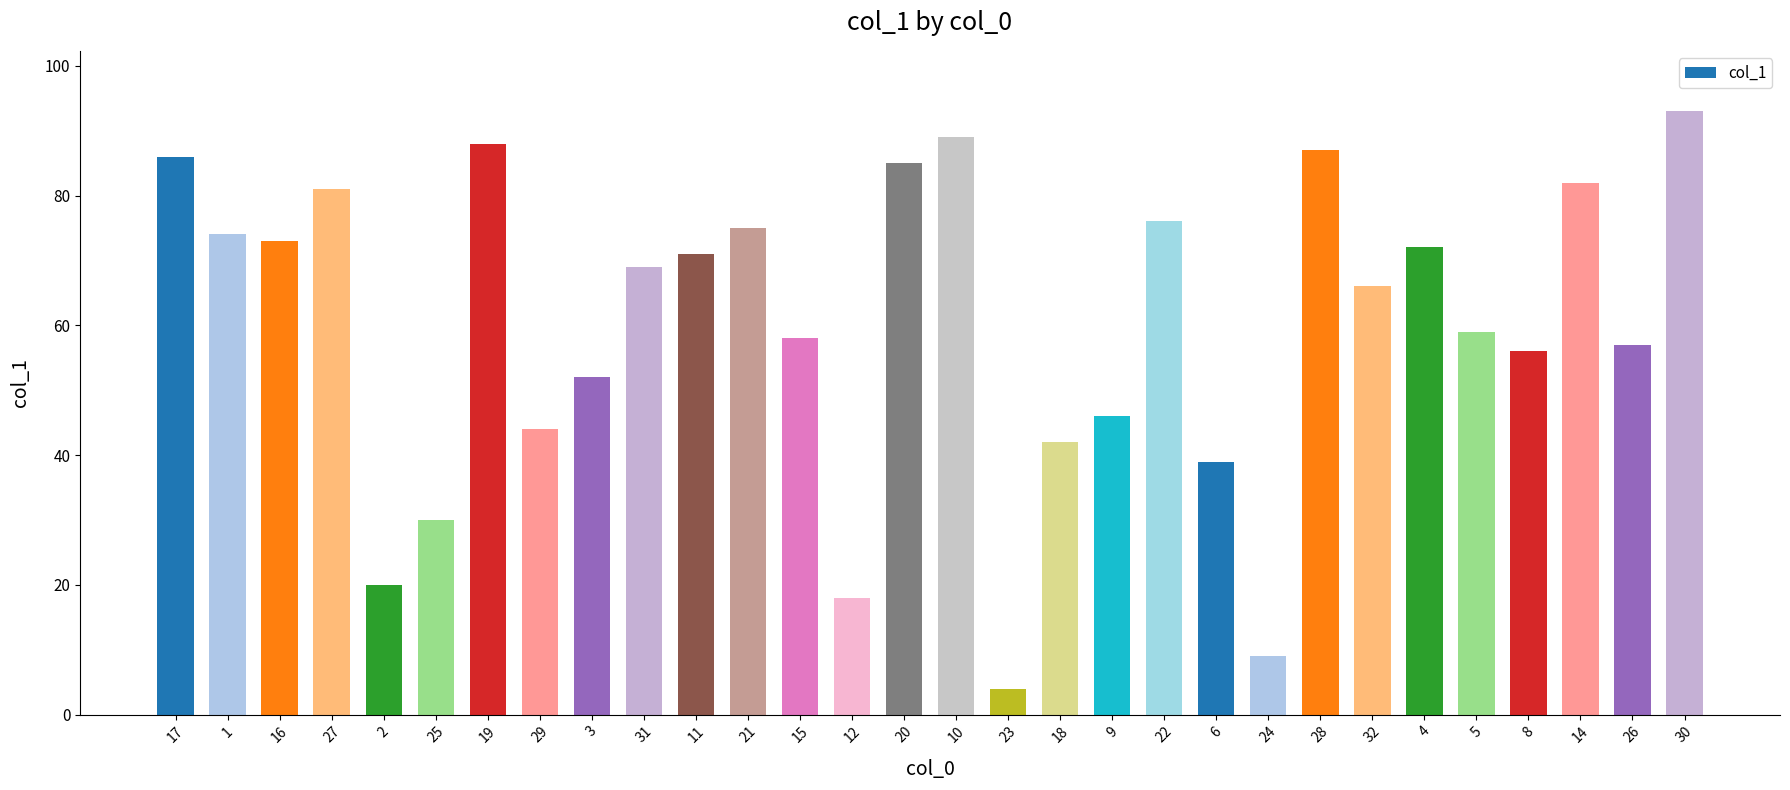

Where does the data first go above 69?

17